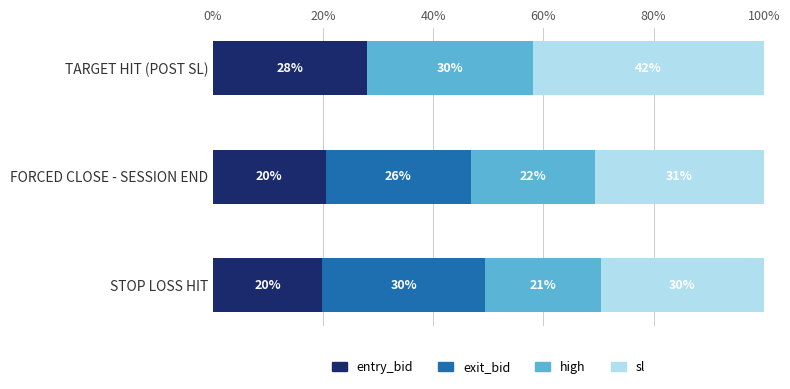

What is the maximum value for entry_bid?

27.9